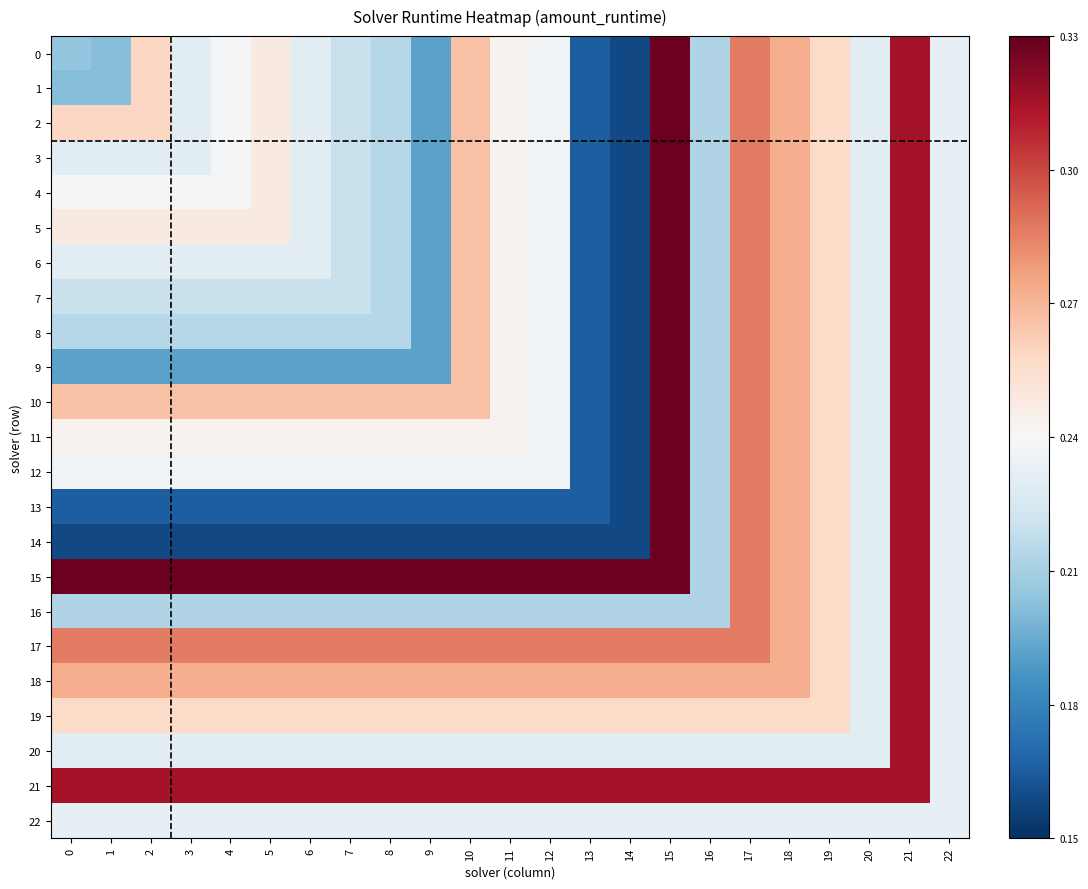

What is the difference between the highest and lowest values at 6?

0.2